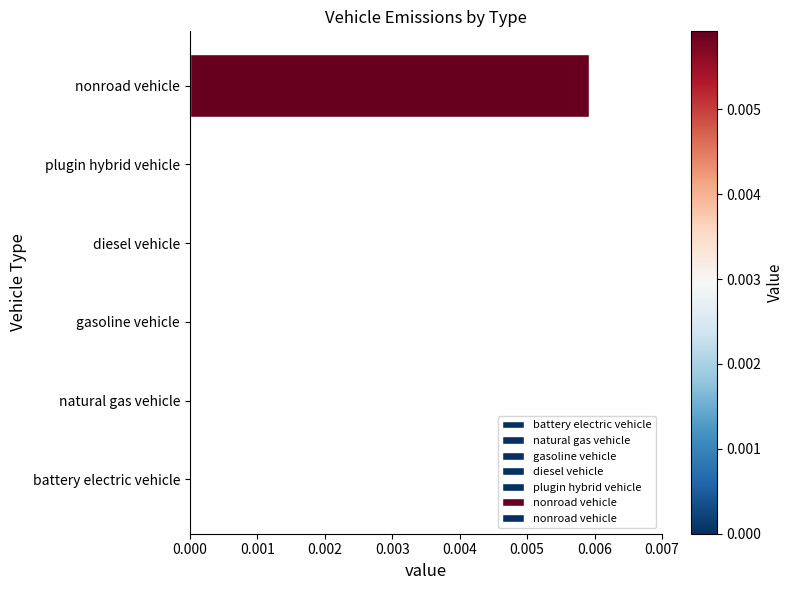

Are the bars grouped side by side (vs. stacked)?

No